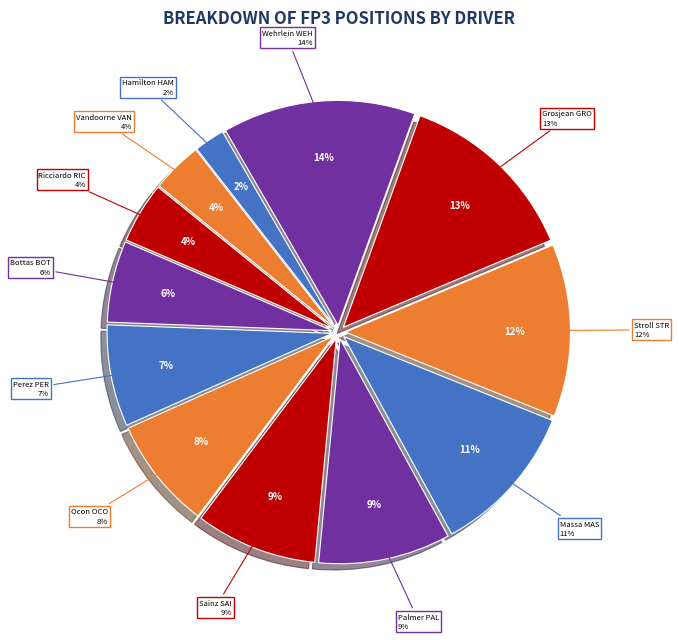

Combined, do Valtteri Bottas BOT and Sergio Perez PER account for over 50%?

No